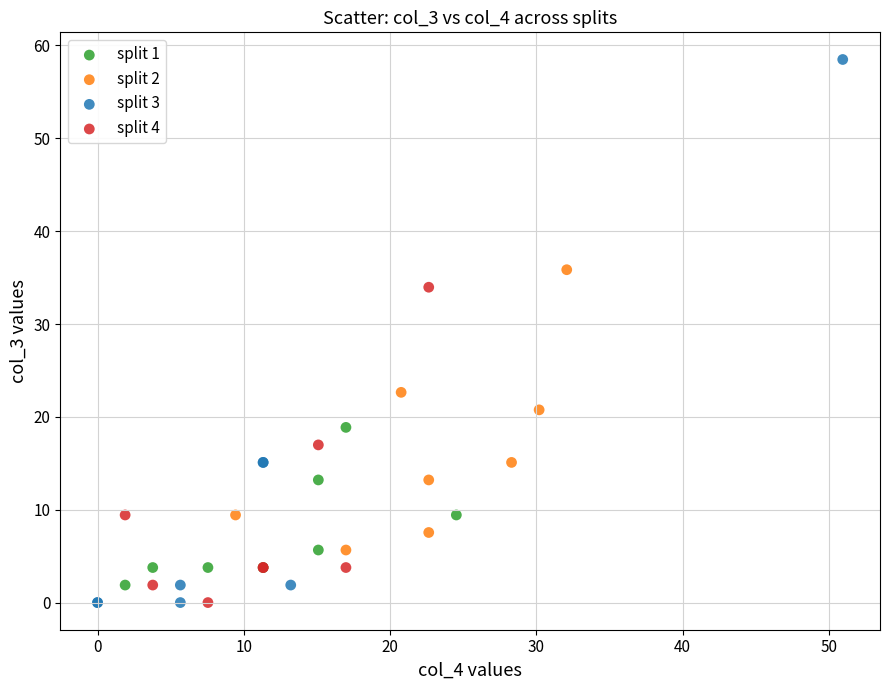

What are all the series names shown in the legend?

split 1, split 2, split 3, split 4